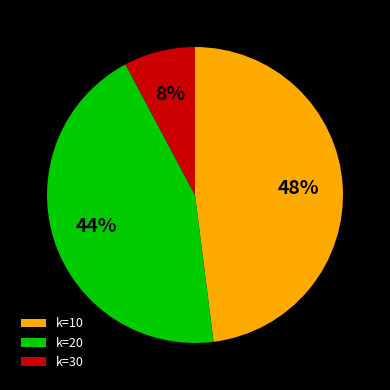

Count the number of slices in the pie.

3